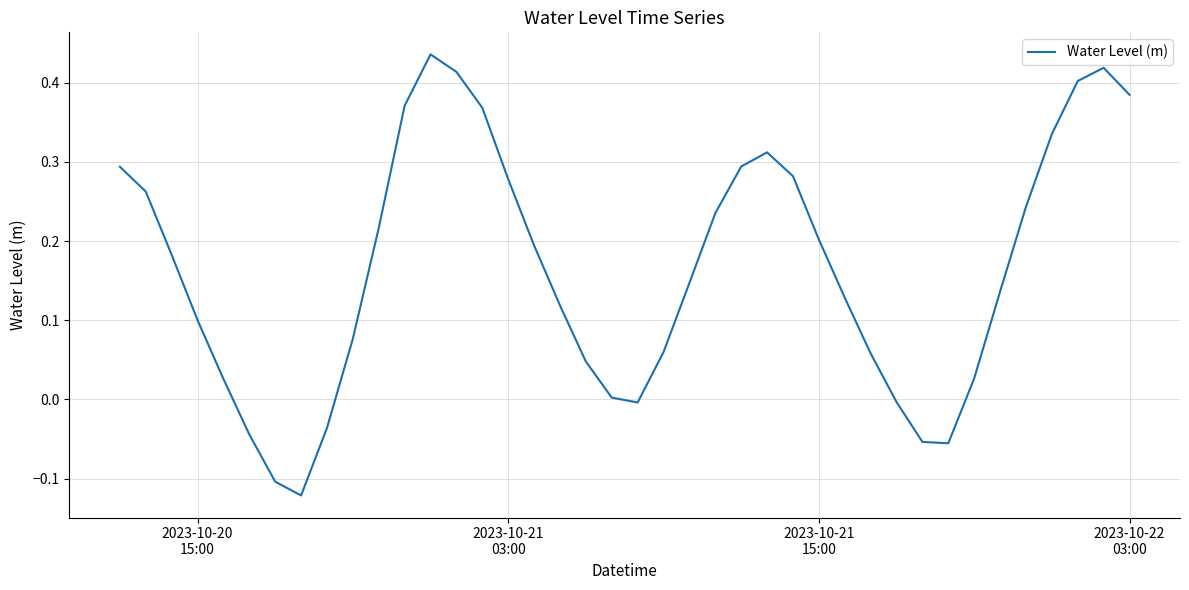

What is the difference between the maximum and minimum values?

0.6